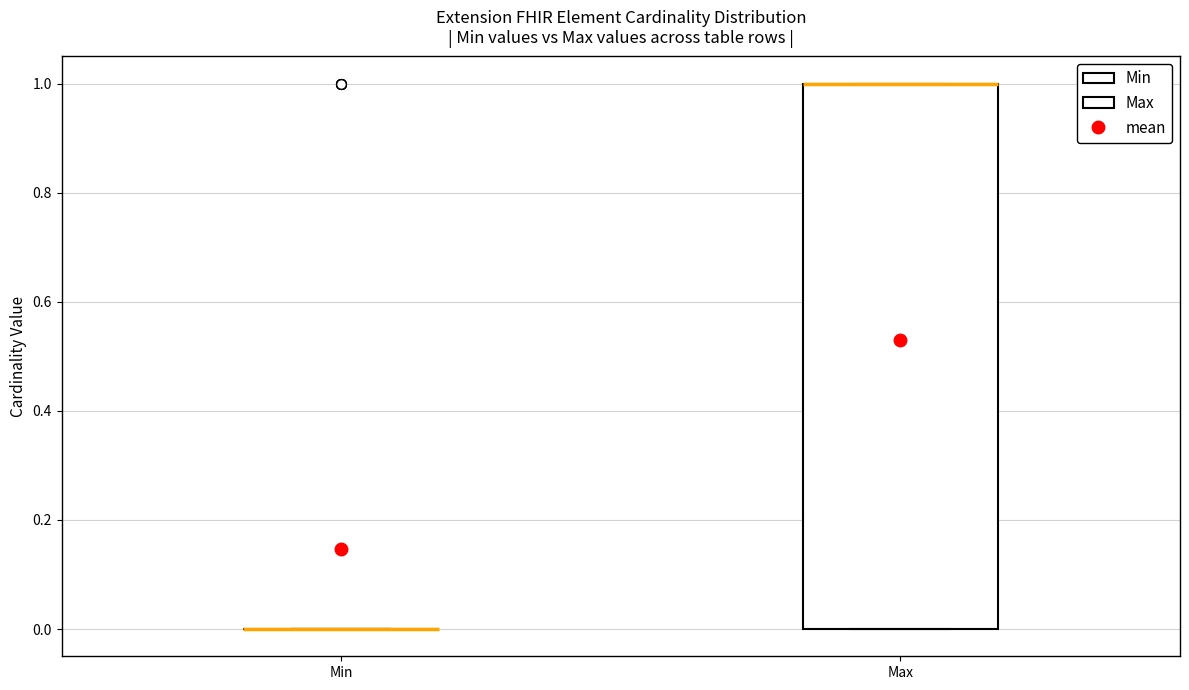

Which box is the tallest, from its lower edge to its upper edge?

Max